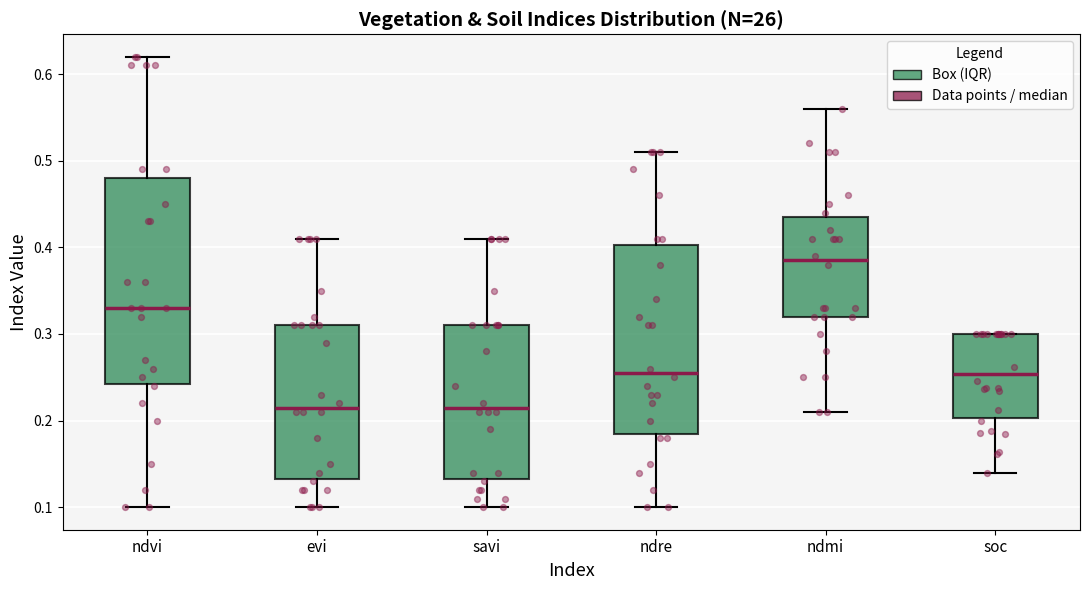

Where does the lower whisker of the box for ndmi end on the y-axis? The values are not printed on the chart, so give them approximately, as read against the axis.

0.21